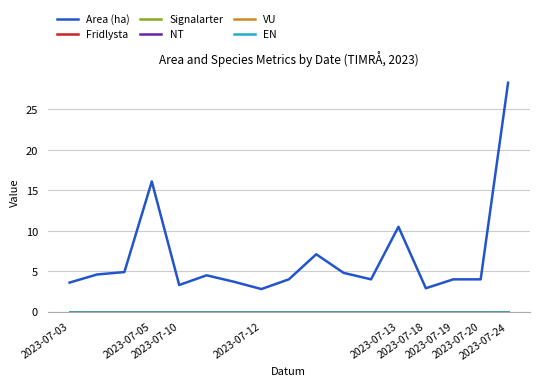

Is this an area chart (filled region under the line)?

No